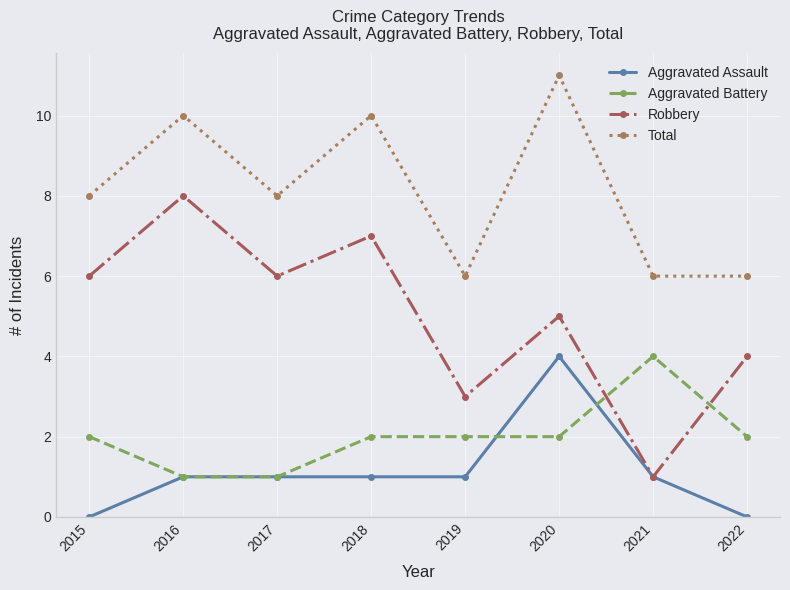

Is the value of Robbery at 2020 greater than the value of Aggravated Assault at 2015?

Yes